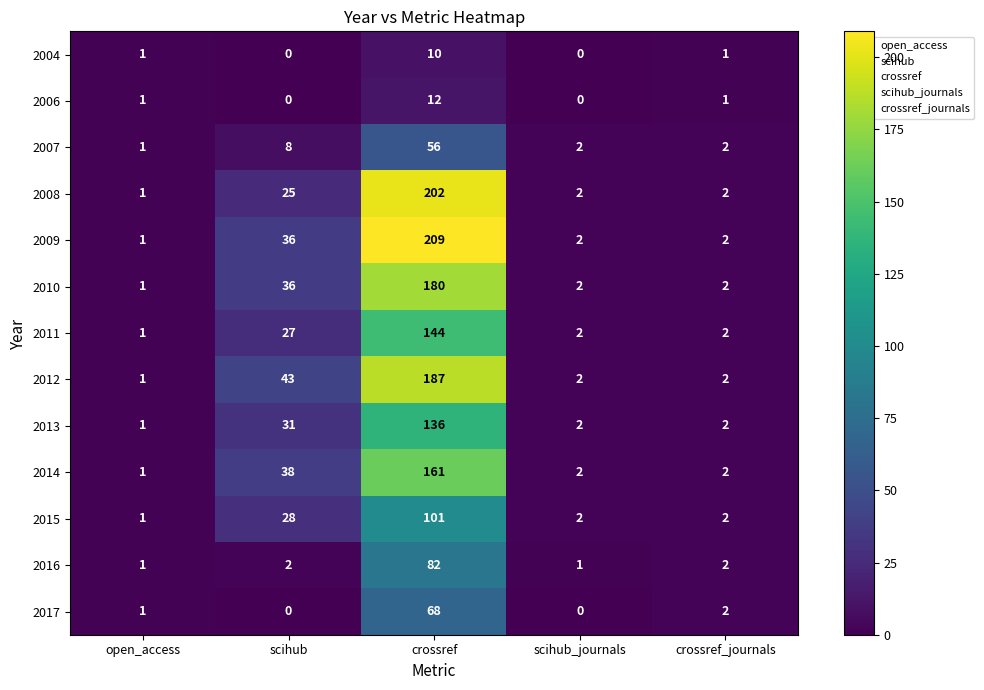

Is the value of 2007 at scihub greater than the value of 2008 at crossref?

No